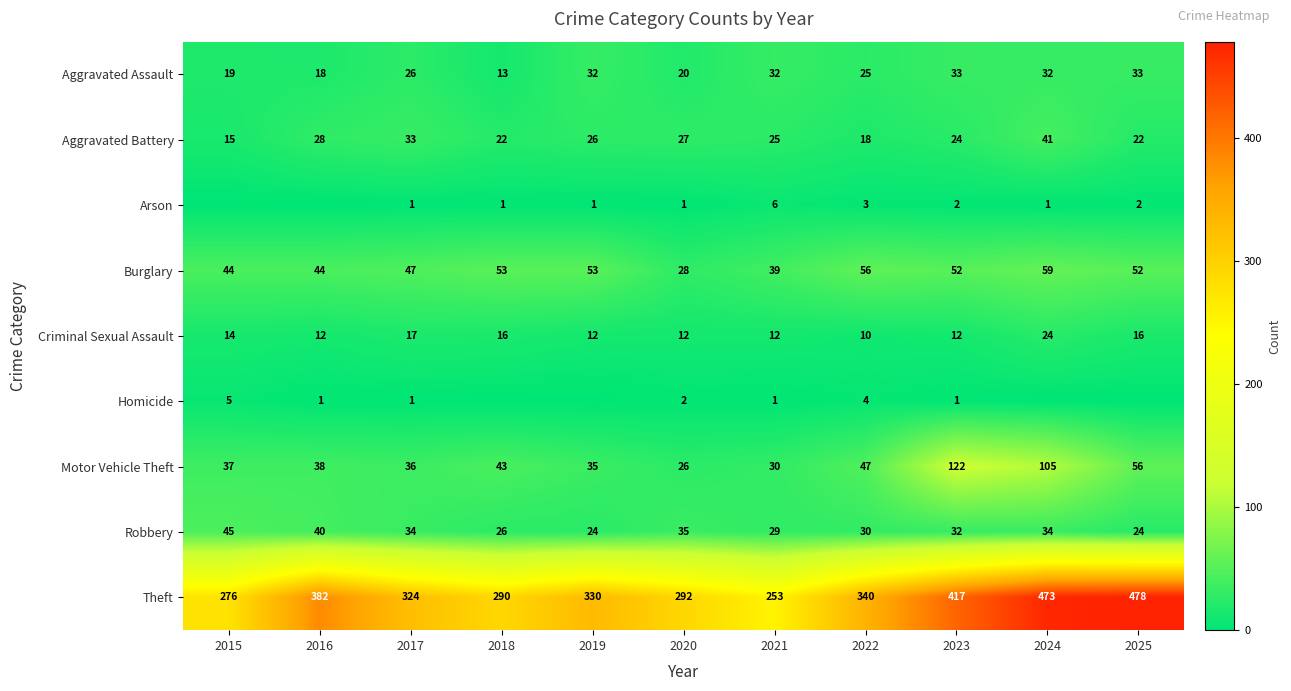

What value does the Aggravated Assault series have at 2024?

32